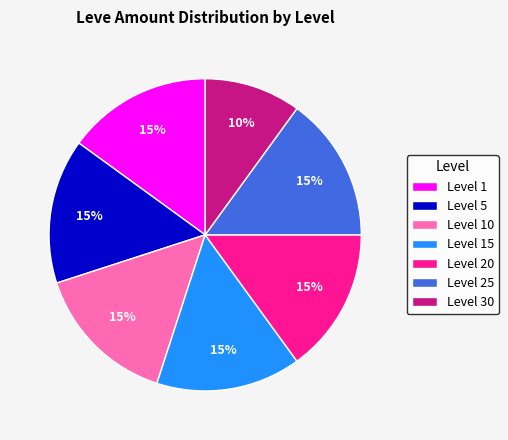

Which category has the smallest portion of the pie?

Level 30